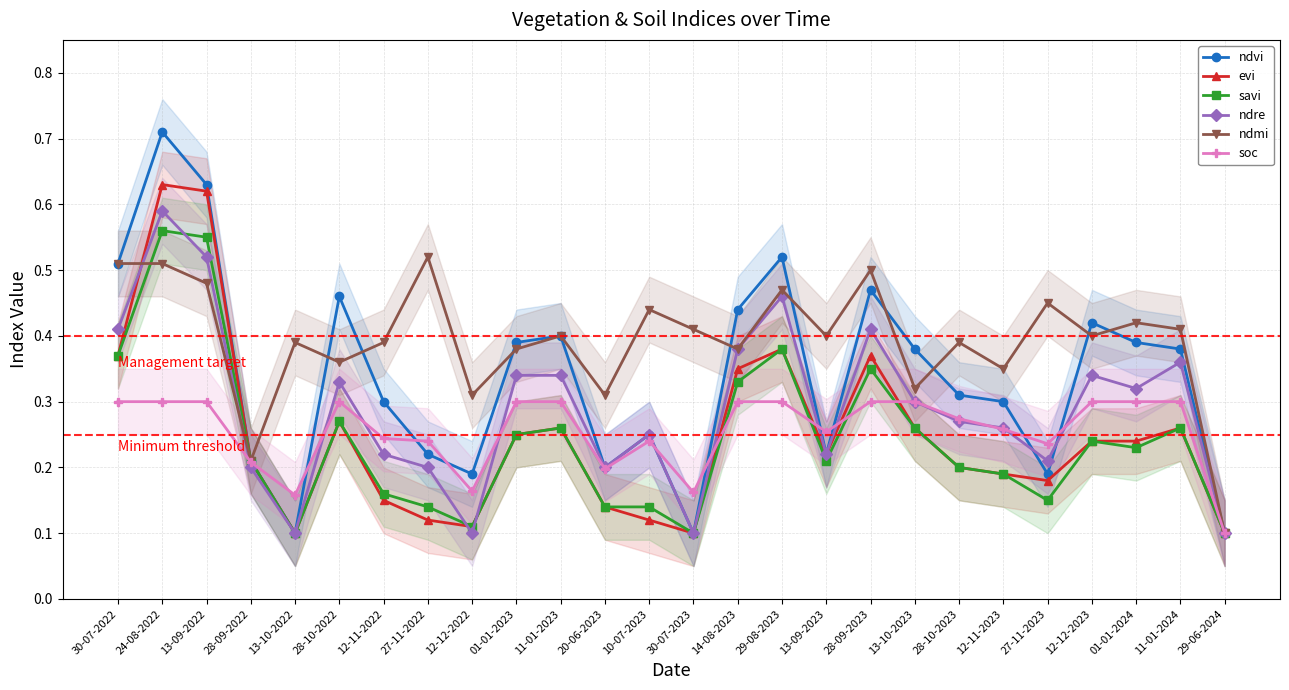

After their last crossing, which series has the higher values: ndre or soc?

ndre